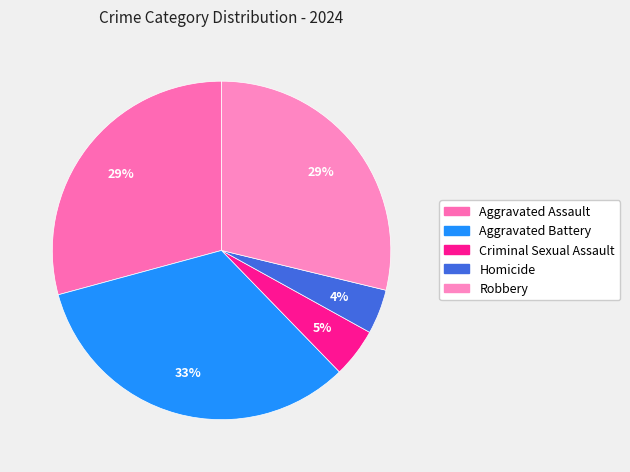

The Aggravated Battery slice represents 33% of the pie. True or false?

True